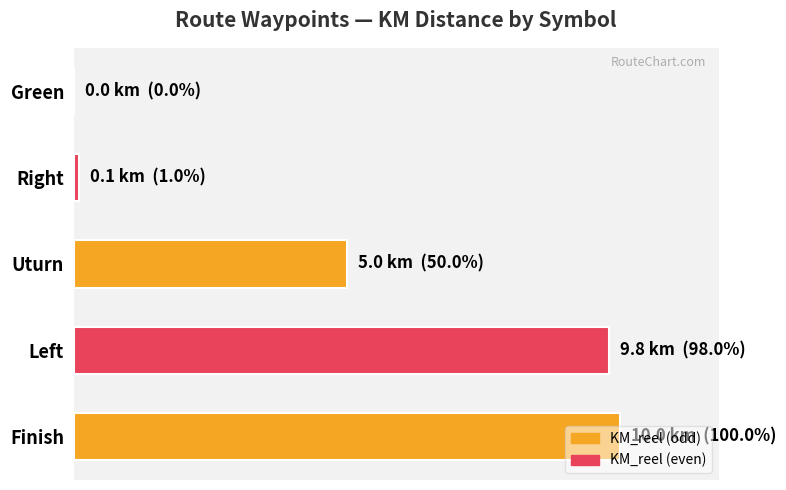

Are the bars horizontal?

Yes